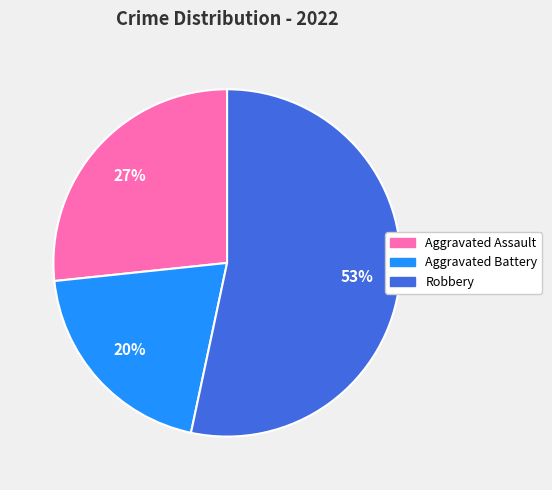

Does Aggravated Battery represent more than half of the total?

No